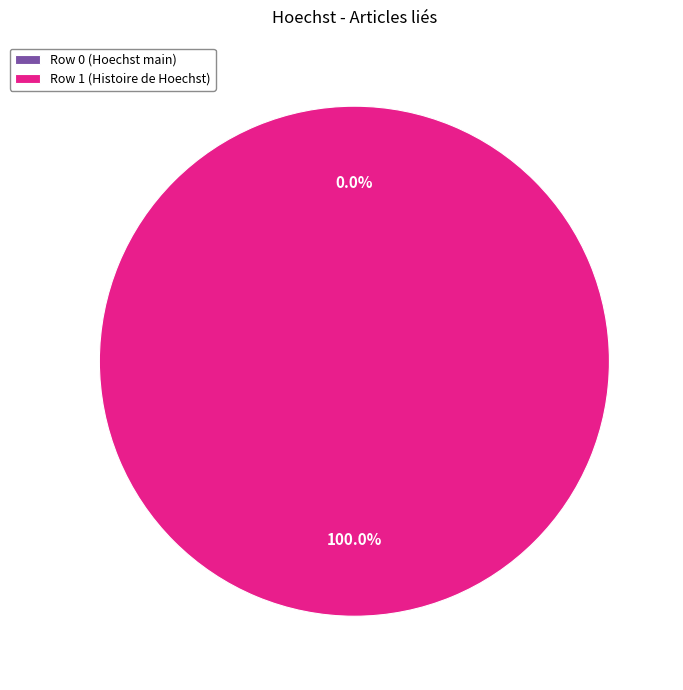

Is it true that Row 0 (Hoechst main) is 0% of the pie?

True